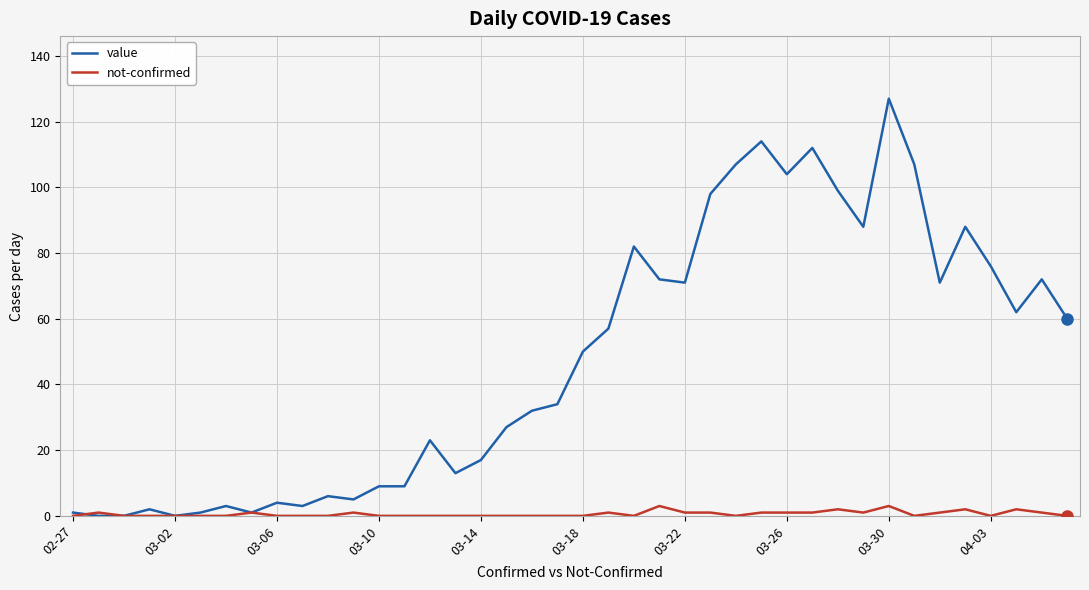

Reading left to right, extract all data points from this chart.

value: 1	0	0	2	0	1	3	1	4	3	6	5	9	9	23	13	17	27	32	34	50	57	82	72	71	98	107	114	104	112	99	88	127	107	71	88	76	62	72	60
not-confirmed: 0	1	0	0	0	0	0	1	0	0	0	1	0	0	0	0	0	0	0	0	0	1	0	3	1	1	0	1	1	1	2	1	3	0	1	2	0	2	1	0